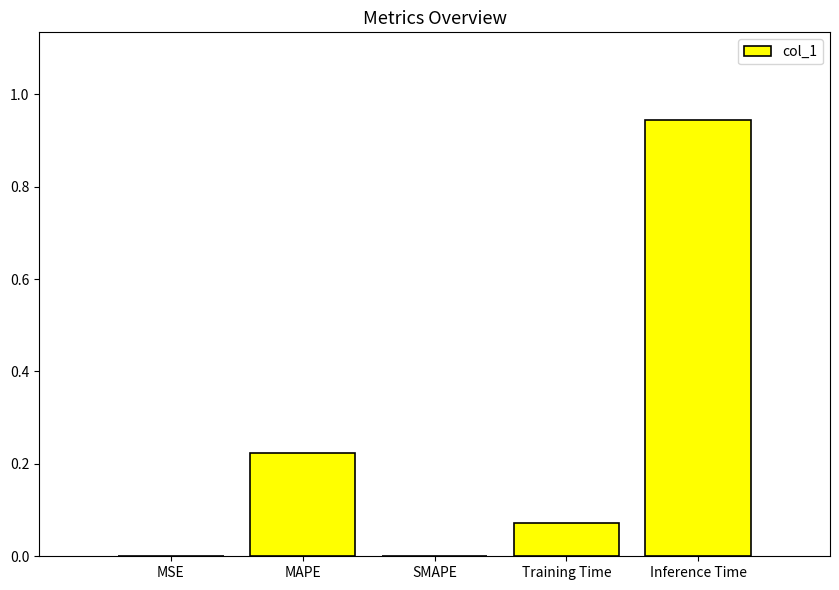

Which has a higher value, SMAPE or MAPE?

MAPE